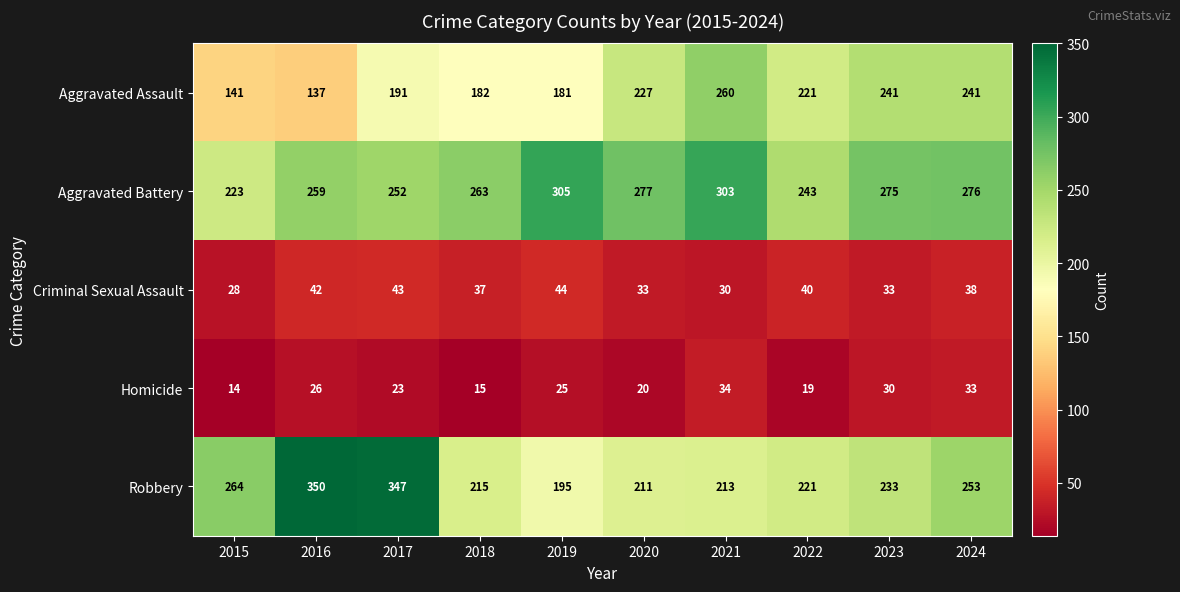

At which category is the sum across all series the highest?

2017